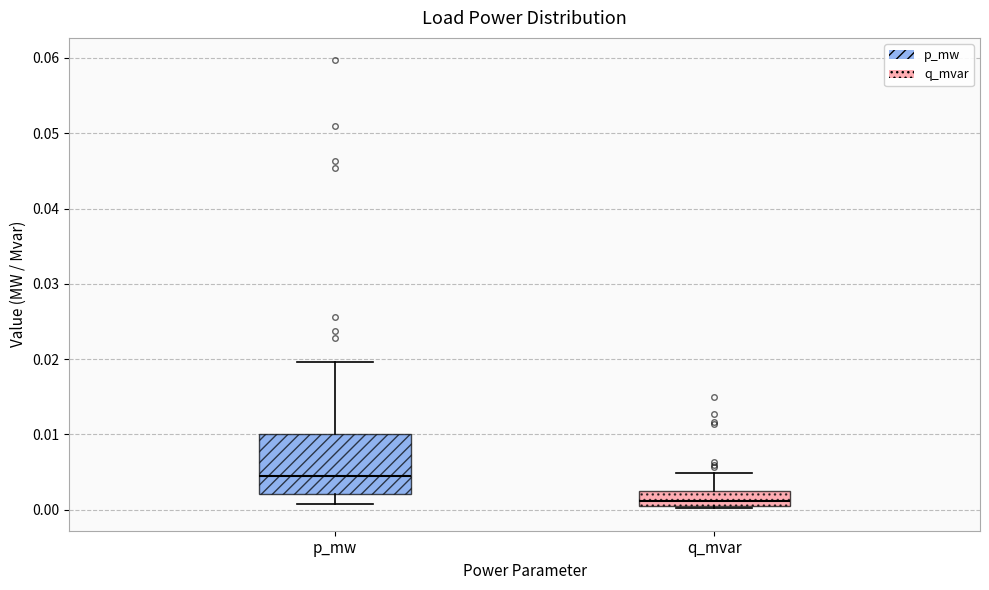

Reading left to right, read every box against the y-axis: the position of its median line, the range the box covers, and the ends of its whiskers. The values are not printed on the chart, so give them approximately, as read against the axis.

p_mw: median 0.004, box 0.002 to 0.010, whiskers 0.001 to 0.020
q_mvar: median 0.001 (just above the box's lower edge), box 0.001 to 0.003, whiskers 0.000 to 0.005